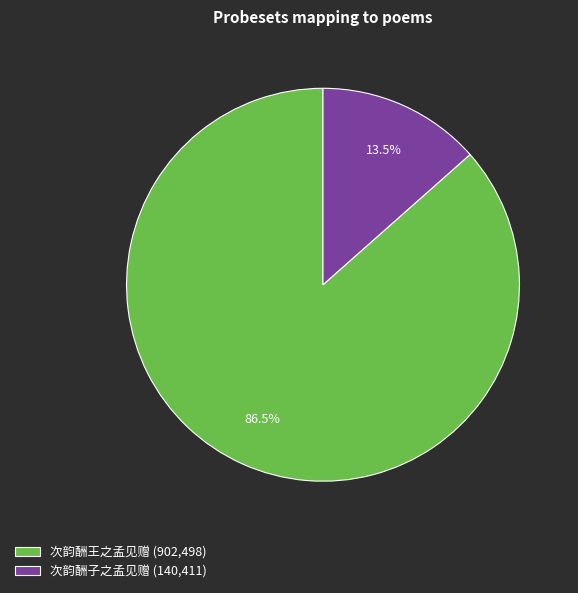

How many segments does this pie chart have?

2